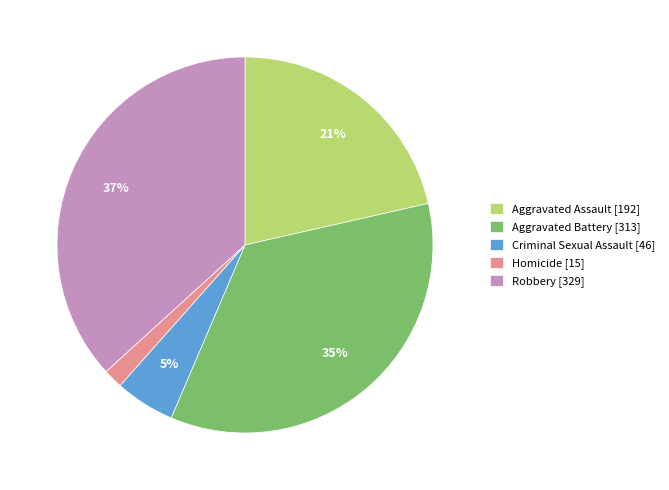

How many slices are in this pie chart?

5